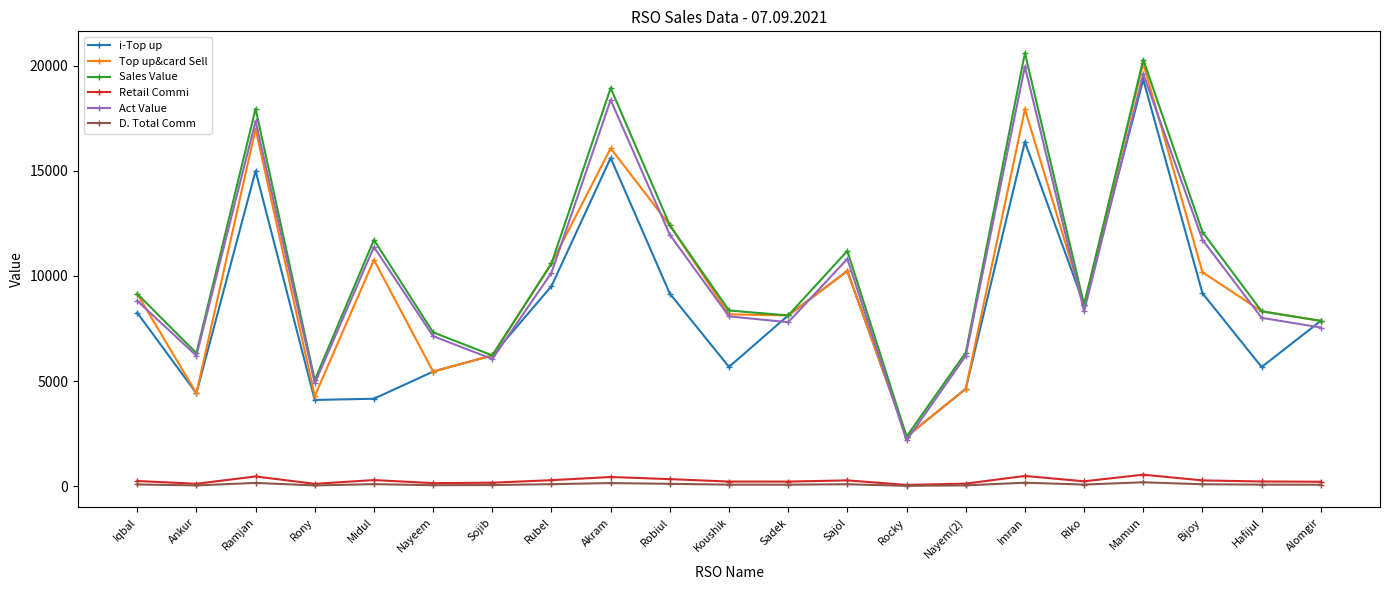

True or false: Retail Commi and Act Value cross at least once.

False